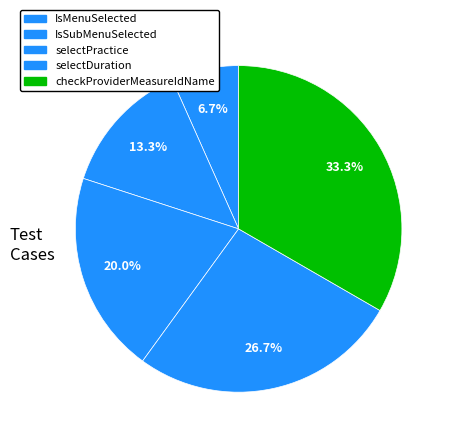

What is the change in value from selectPractice to checkProviderMeasureIdName?

+2